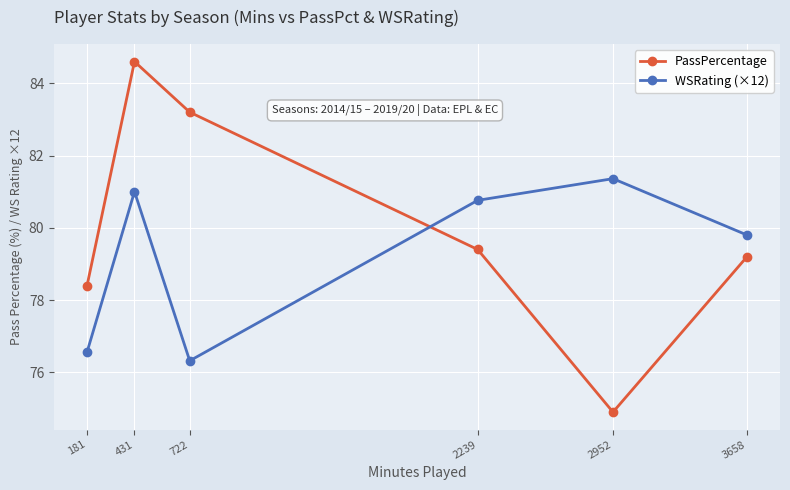

What is the value of the PassPercentage point at the 1st from the left?

78.4